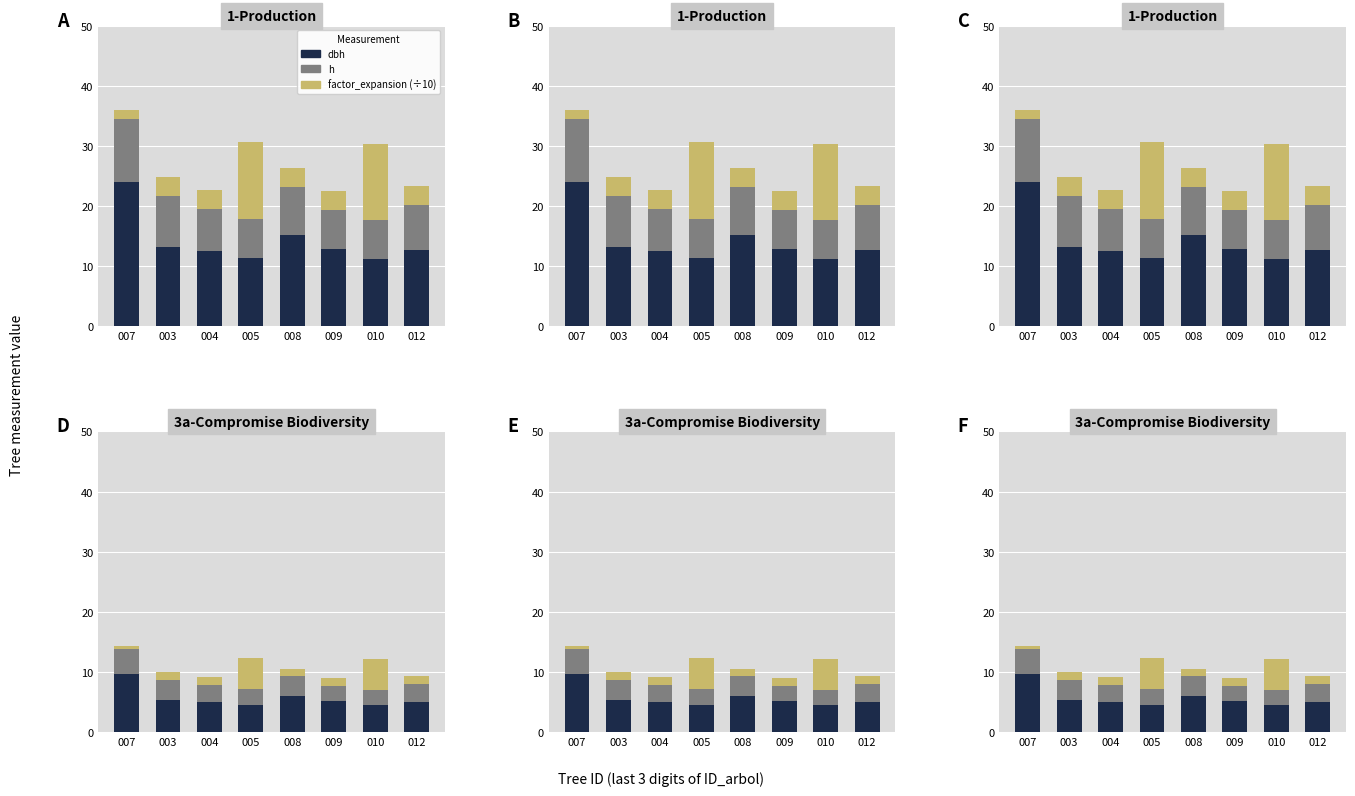

What is the difference between the maximum and minimum values in the h series?

1.6